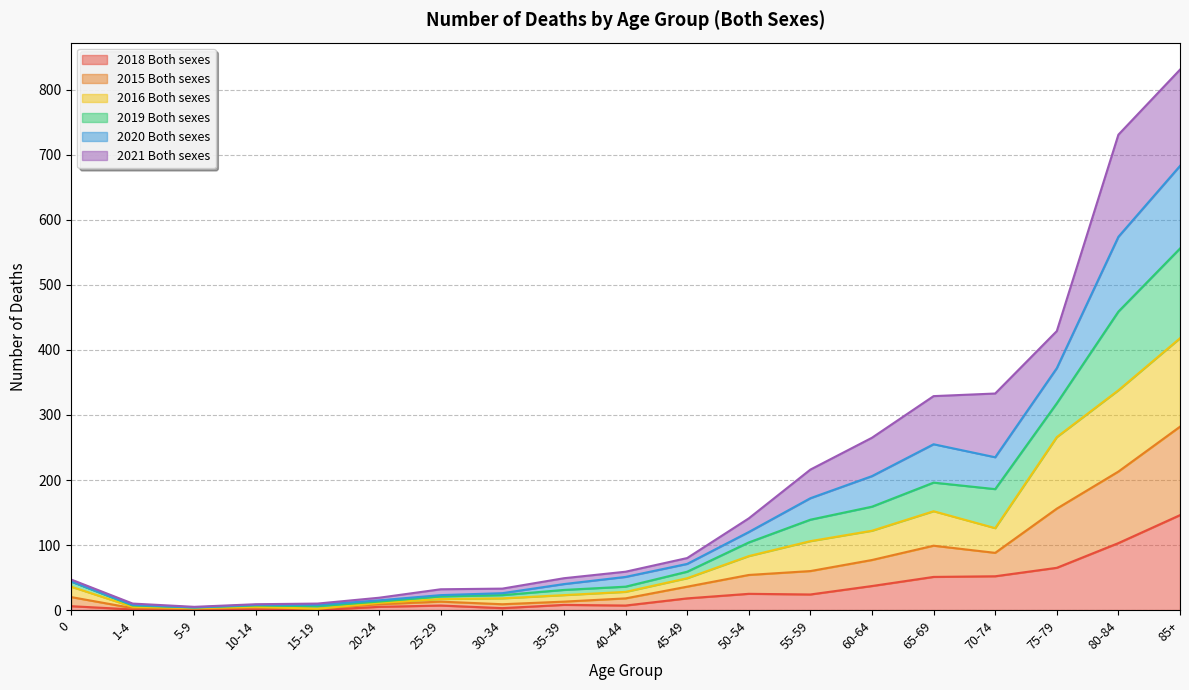

How many data points does each series have?

19